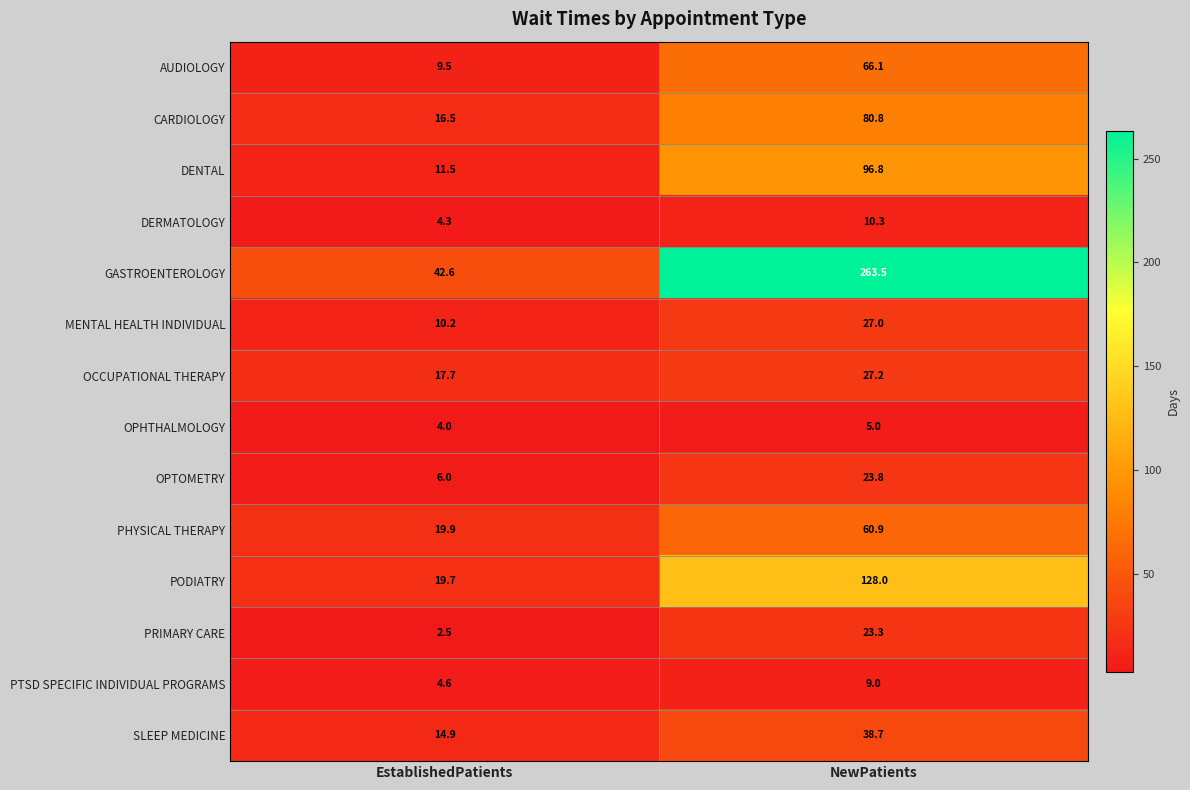

Count the number of categories in the chart.

2